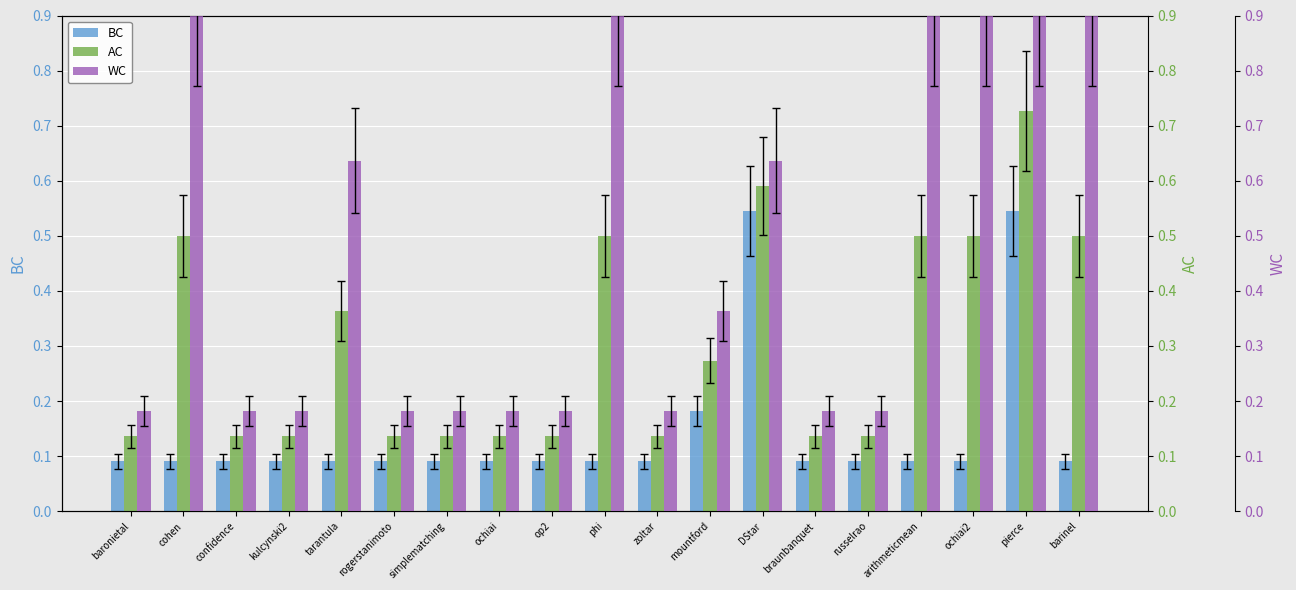

The BC series shows 0.1 at ochiai. True or false?

True